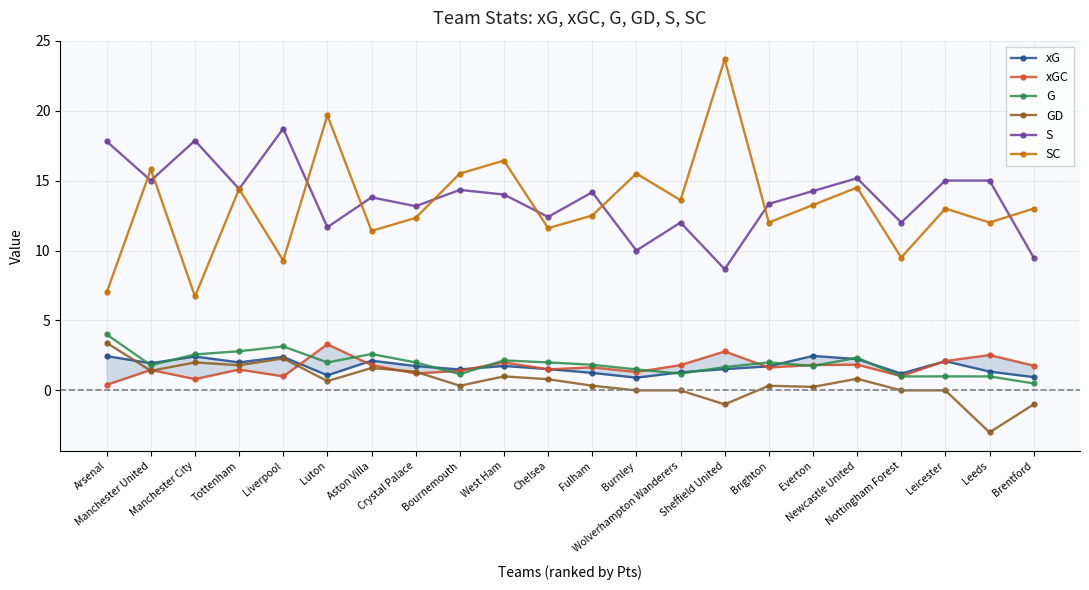

What position from the left is Manchester City?

3